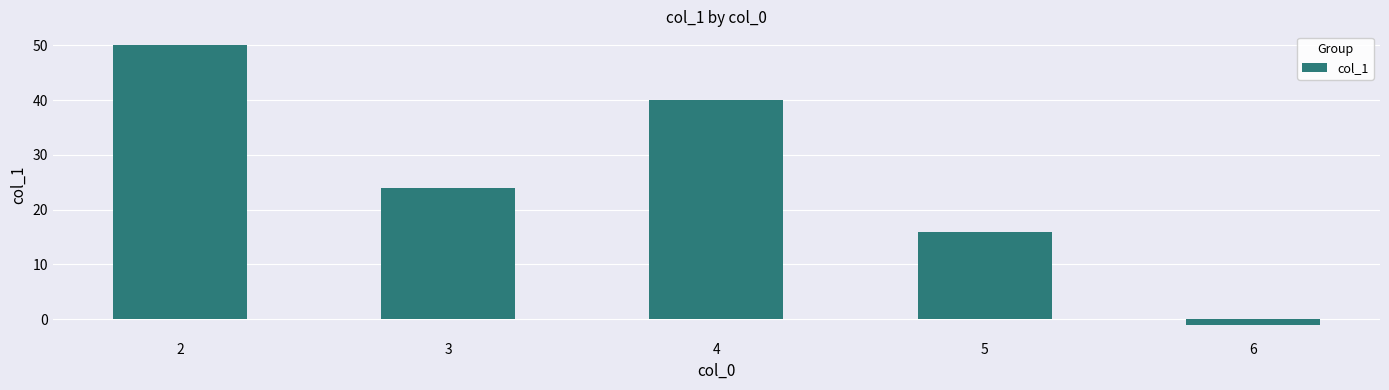

Reading left to right, extract all data points from this chart.

50	24	40	16	-1